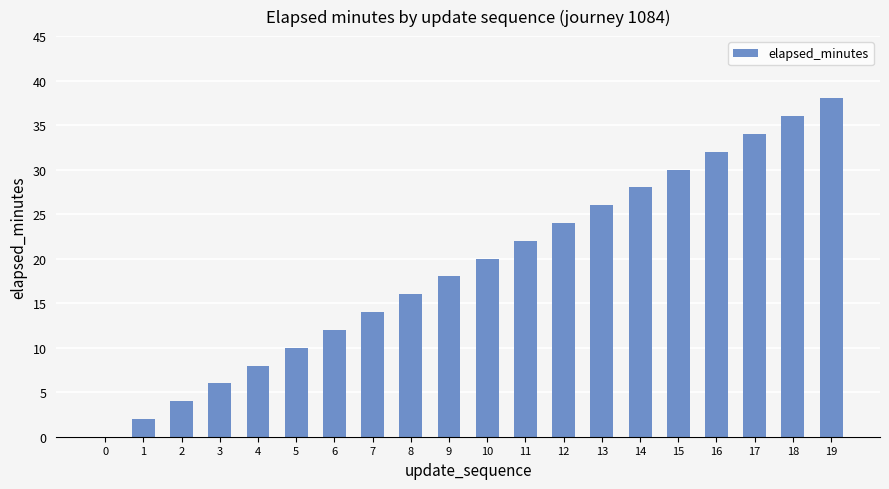

What is the sum of the values at 11 and 17?

56